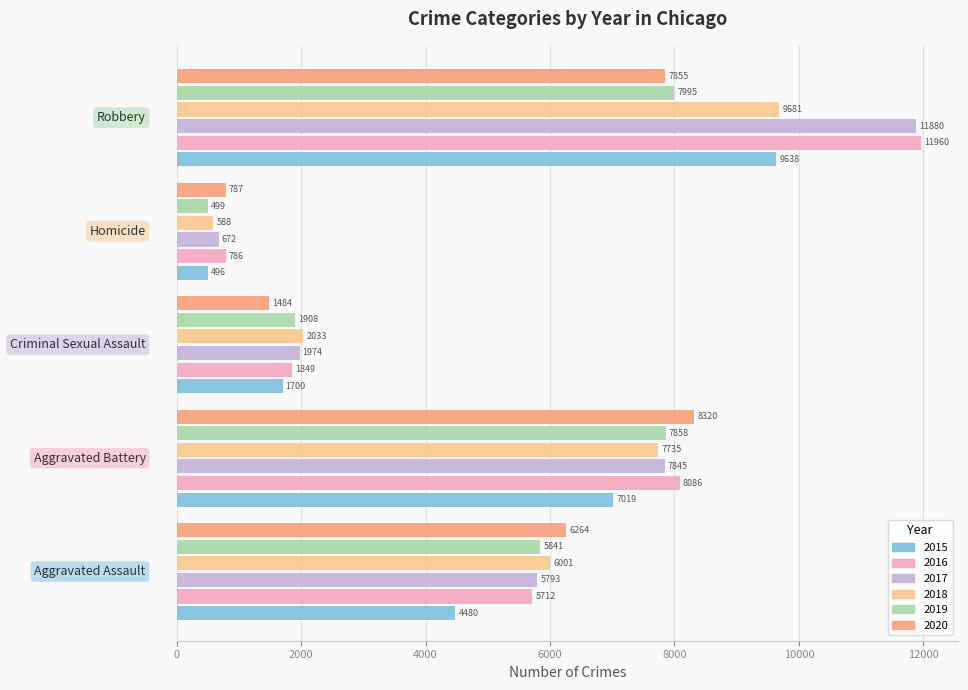

What is the greatest value displayed?

11960